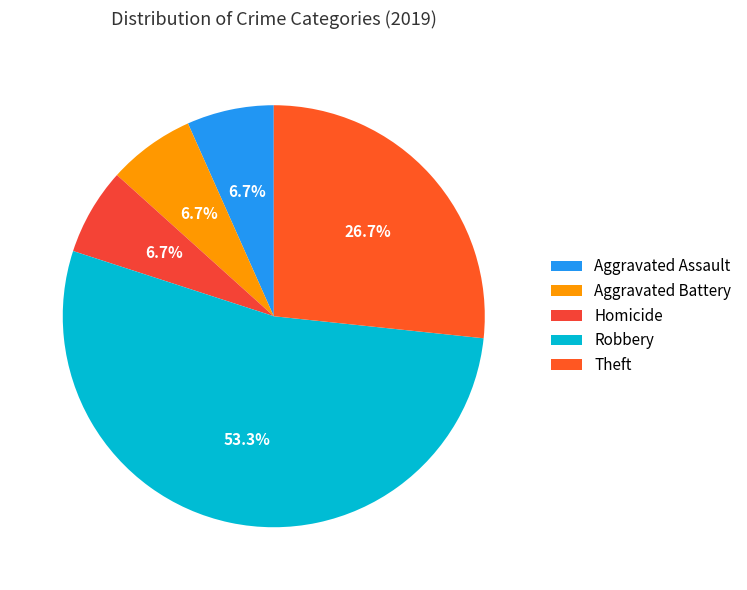

How many slices are in this pie chart?

5